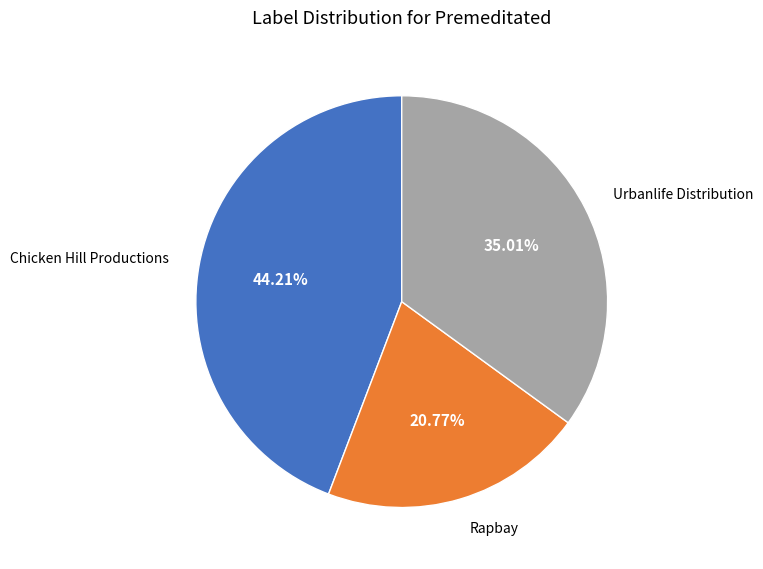

Does any single category account for the majority?

No